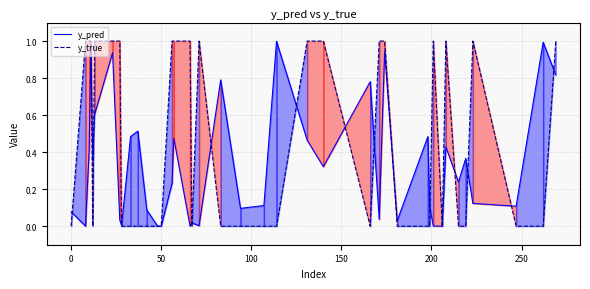

List the series in order of their overall mean, highest first.

y_true, y_pred